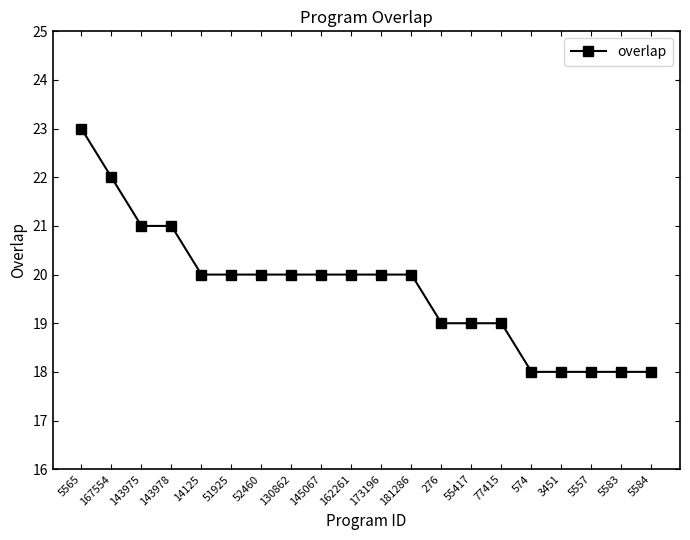

How many values are below 20?

8